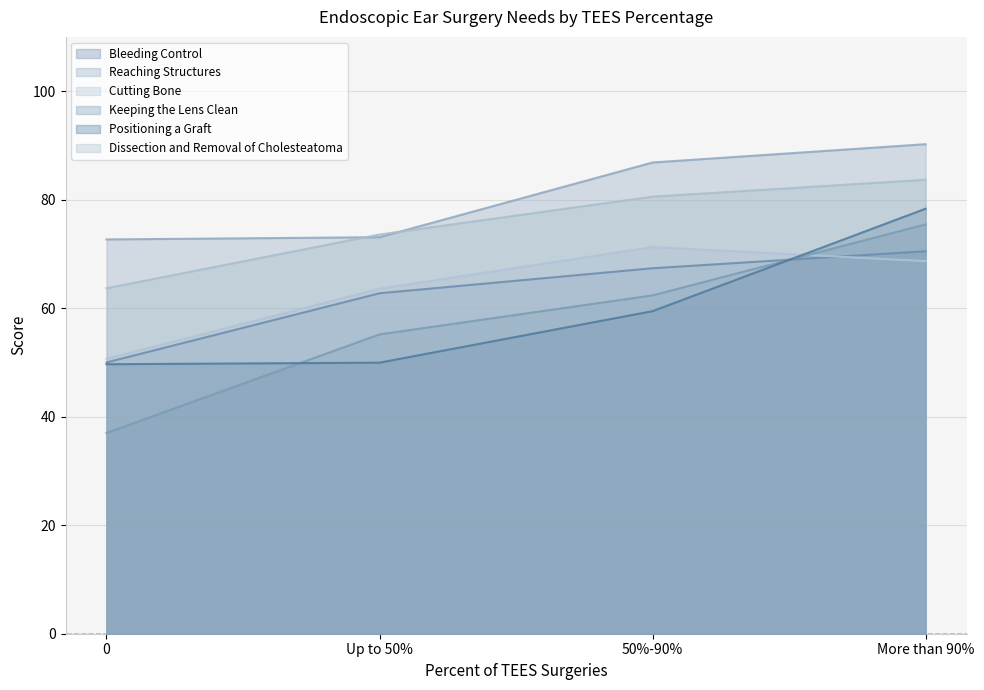

Which category has the highest value across all series?

More than 90%